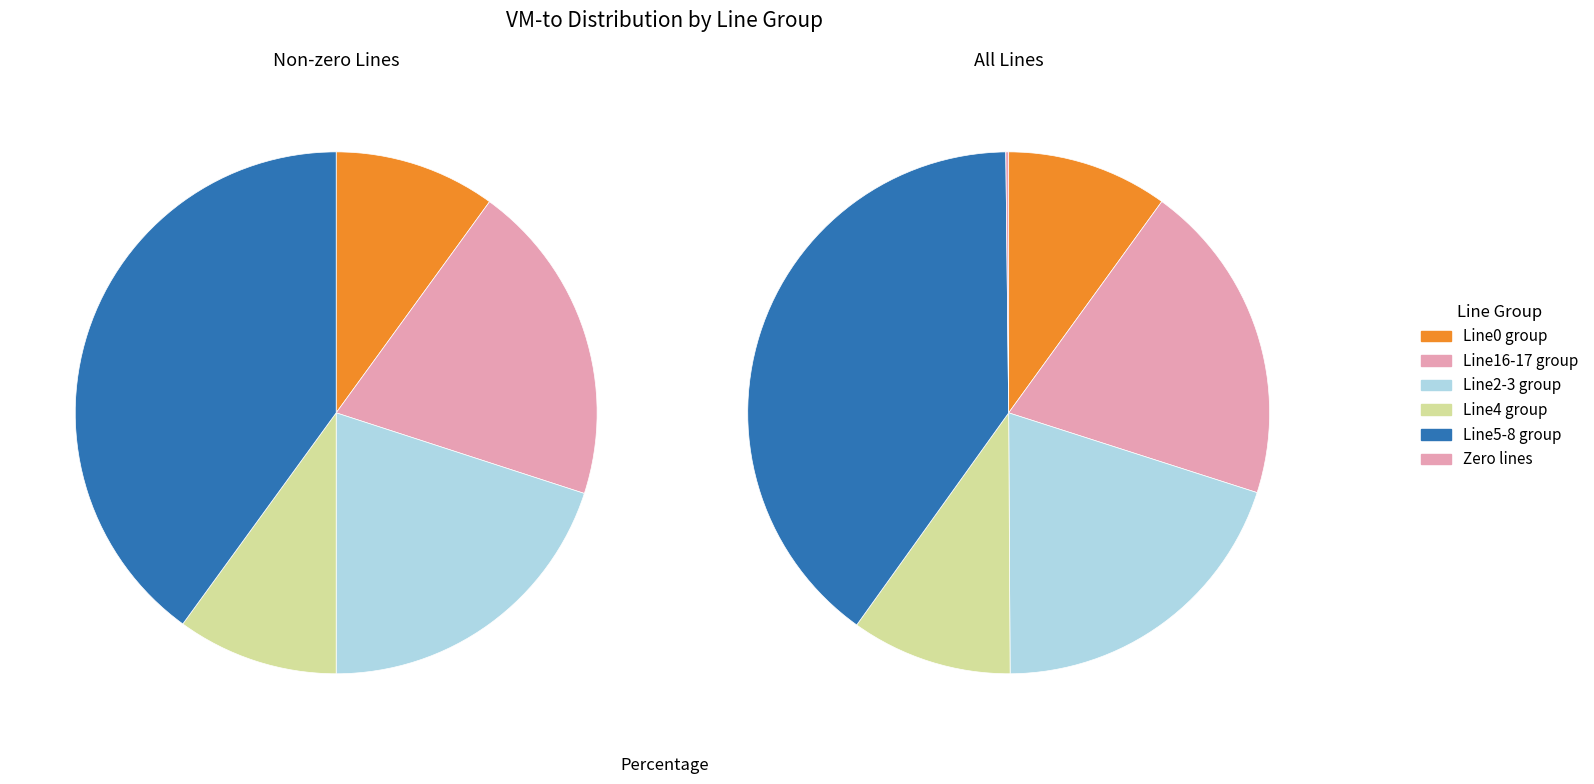

Does any single category account for the majority?

No